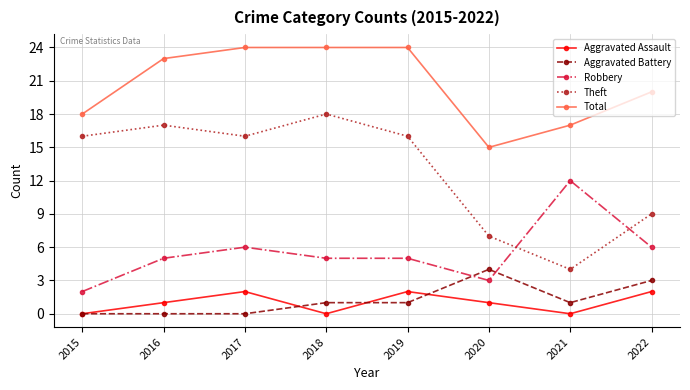

What is the difference between the second highest and second lowest values in the Aggravated Battery series?

3